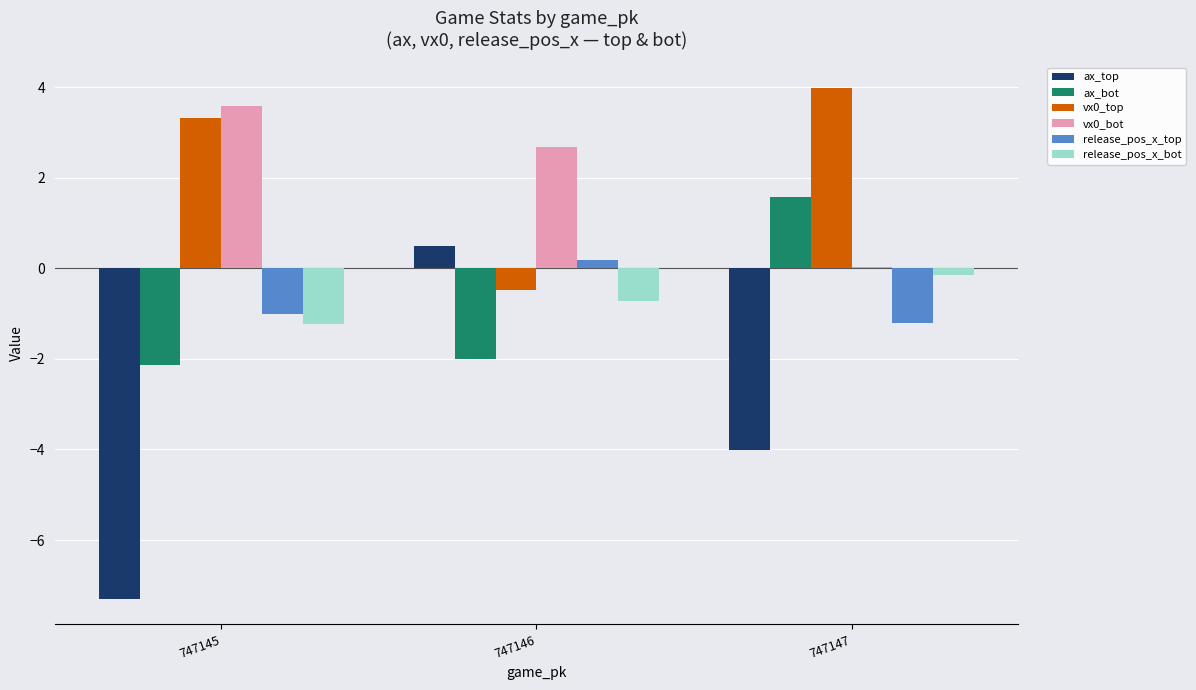

At which label is ax_top closest to -3?

747147